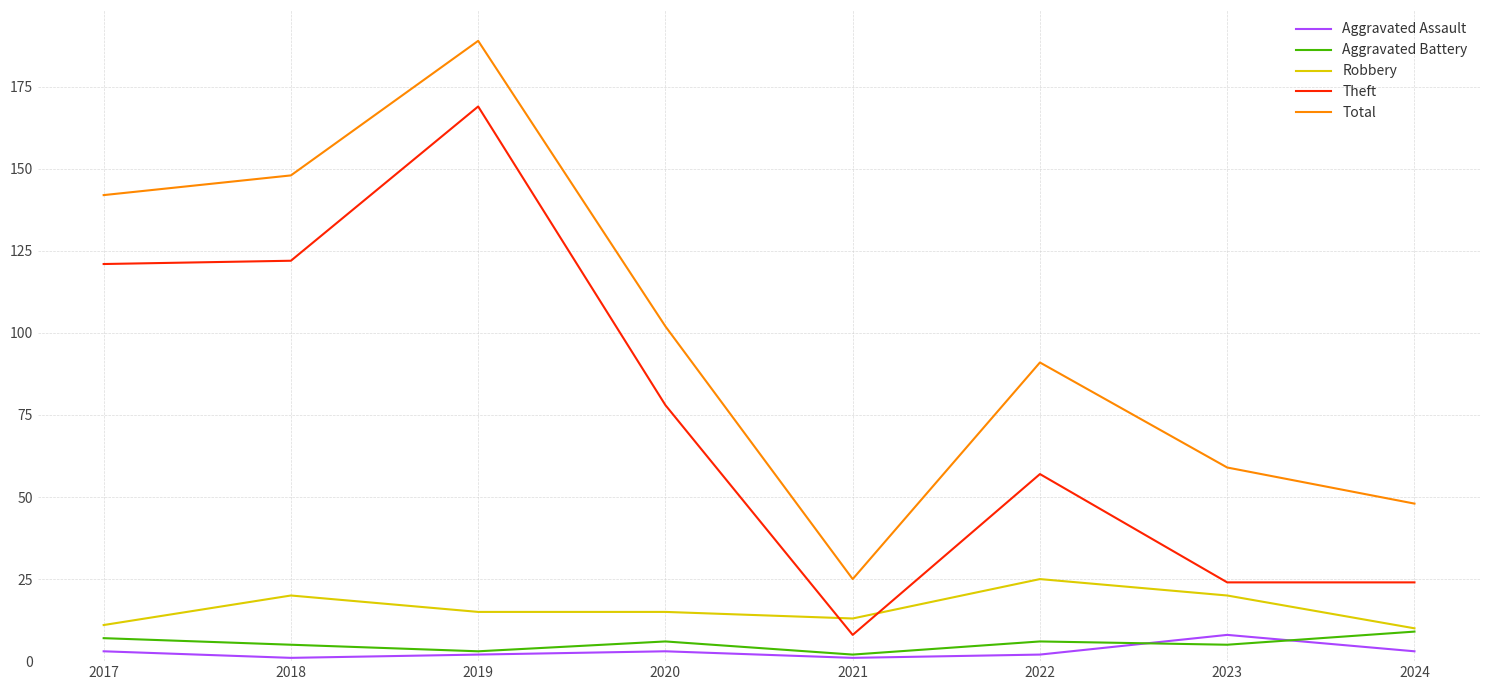

The value of Total at 2023 is 95. True or false?

False